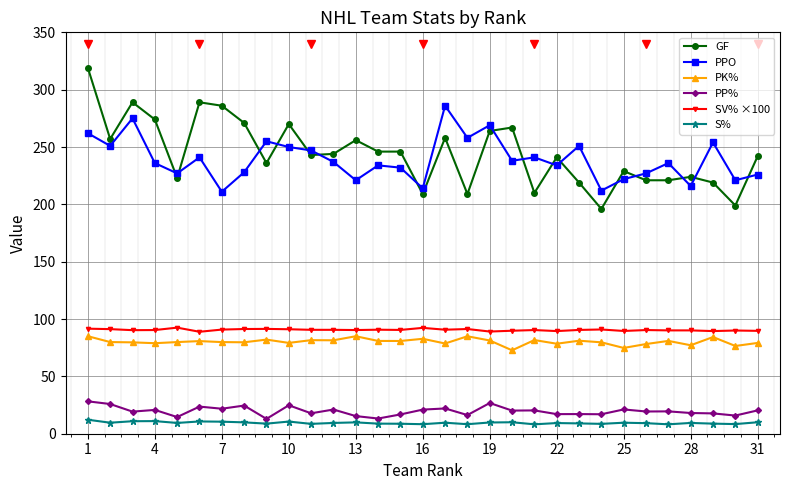

What is the average value of the PP% series?

19.7